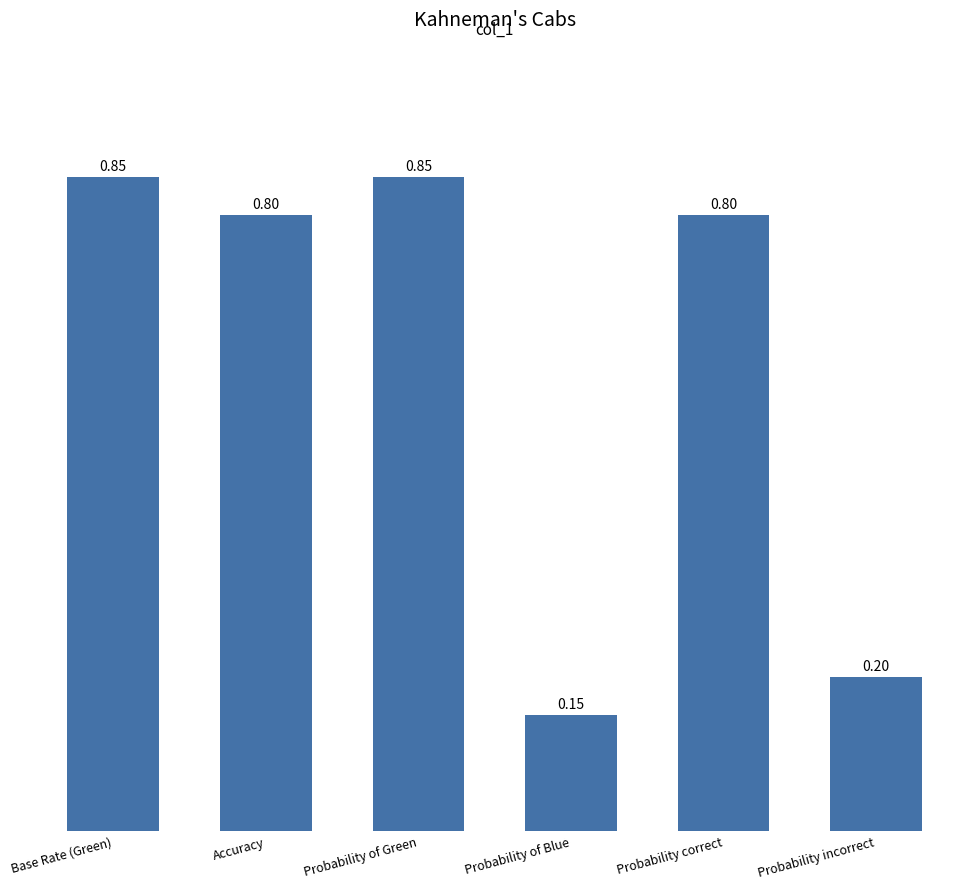

At which label is the value closest to 0?

Probability of Blue